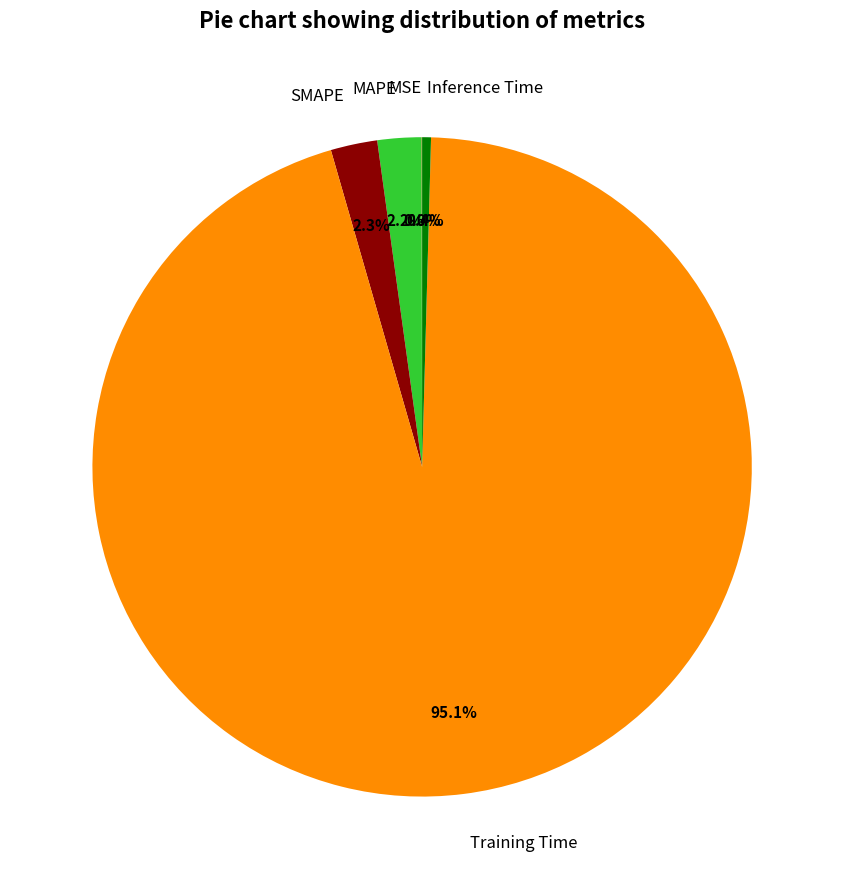

Which slice is the largest?

Training Time